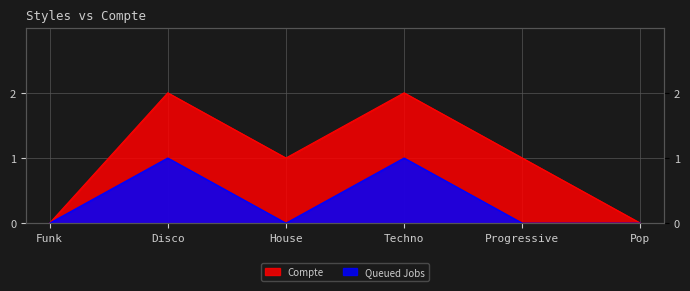

What is the change in value from House to Techno?

+1